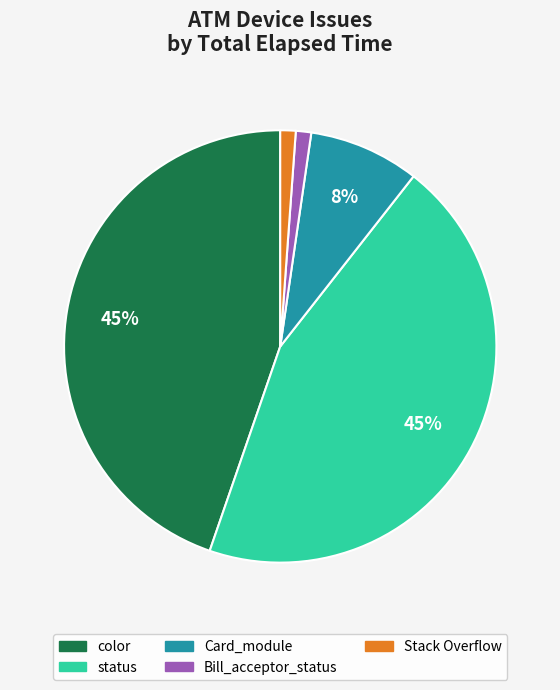

Does any single category account for the majority?

No